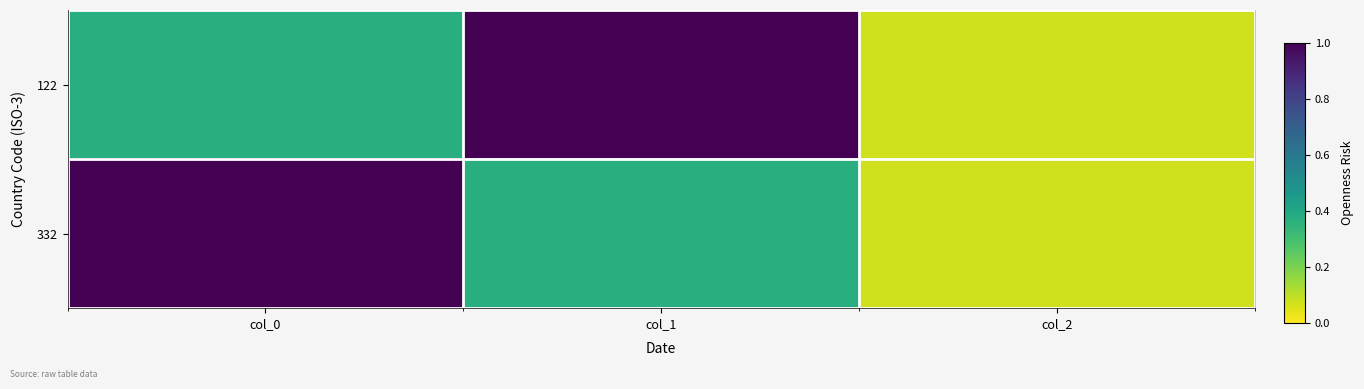

What is the total value across all series at col_2?

0.1